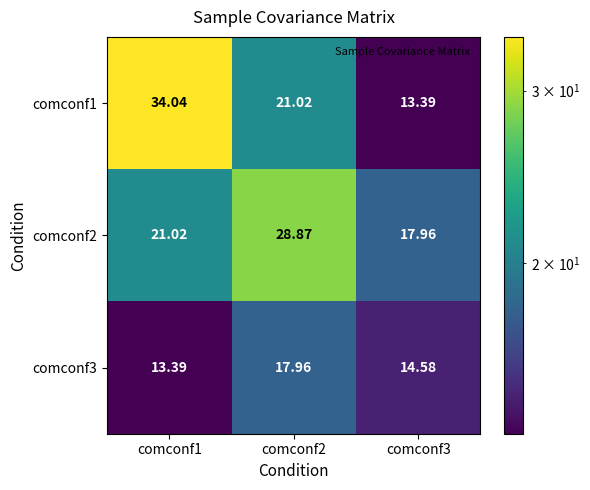

How many distinct data groups are displayed?

3